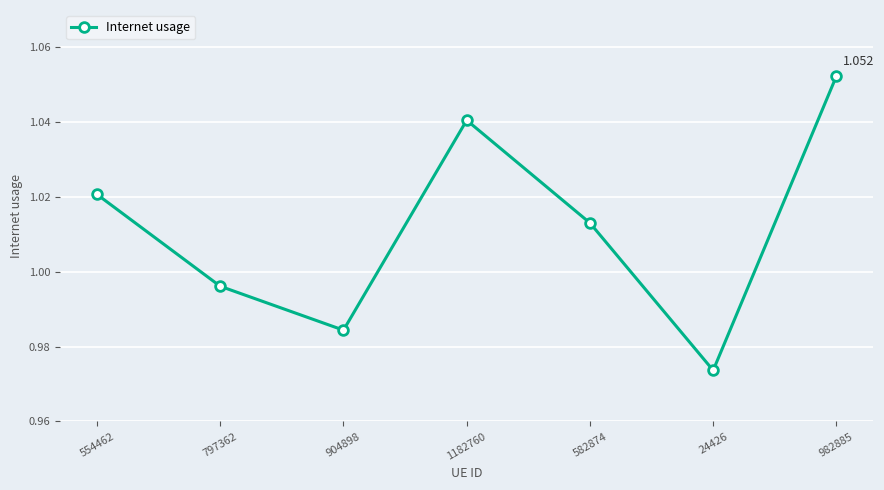

How many values are below 1?

3